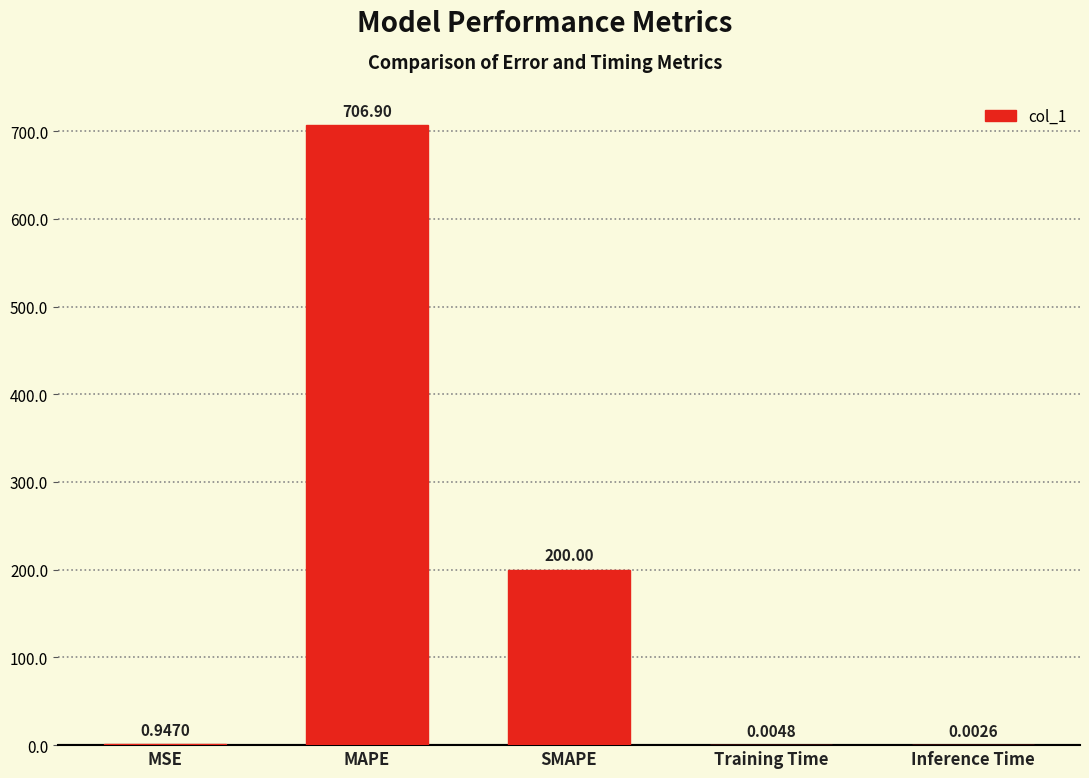

Between SMAPE and MAPE, which is larger?

MAPE